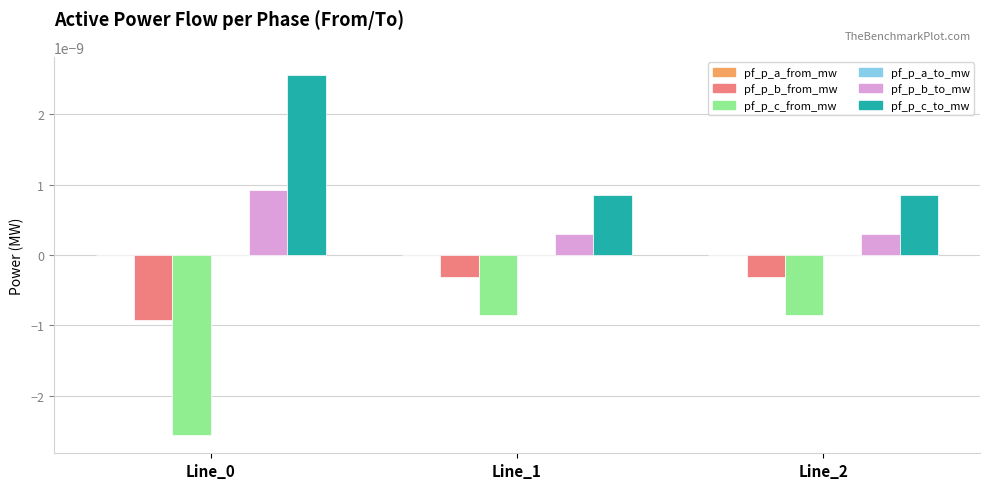

The value of pf_p_b_to_mw at Line_0 is 0.0. True or false?

True